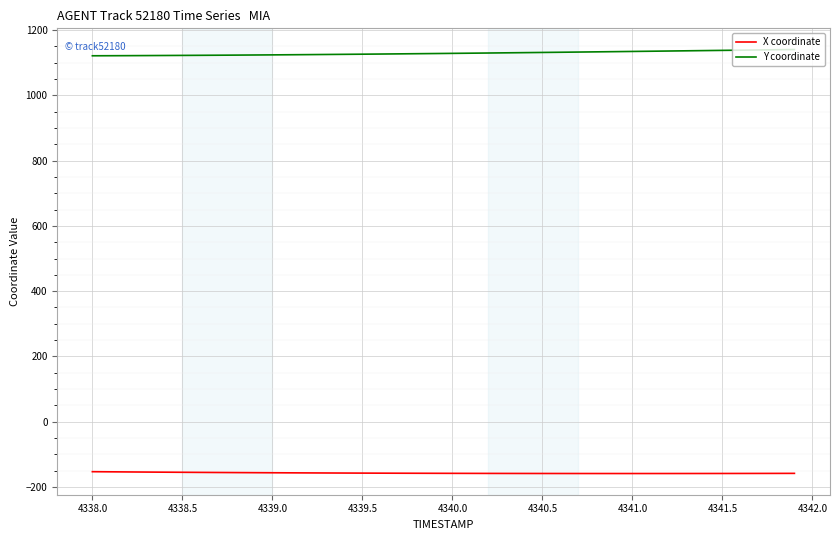

Which series has the largest total across all categories?

Y coordinate